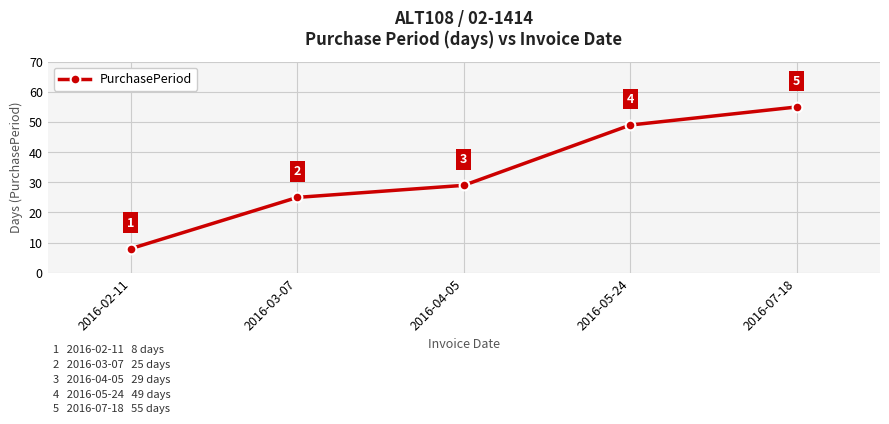

True or false: the data shows 40 at 2016-03-07.

False